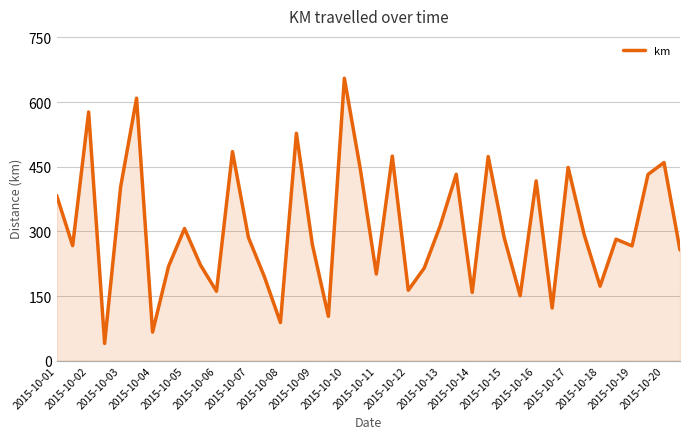

What is the smallest value displayed?

40.1